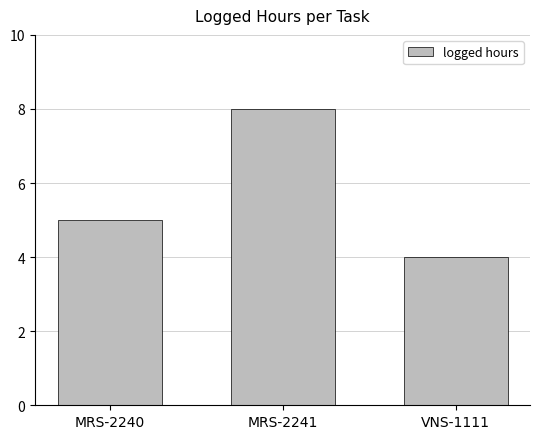

Rank the categories by value from lowest to highest.

VNS-1111, MRS-2240, MRS-2241